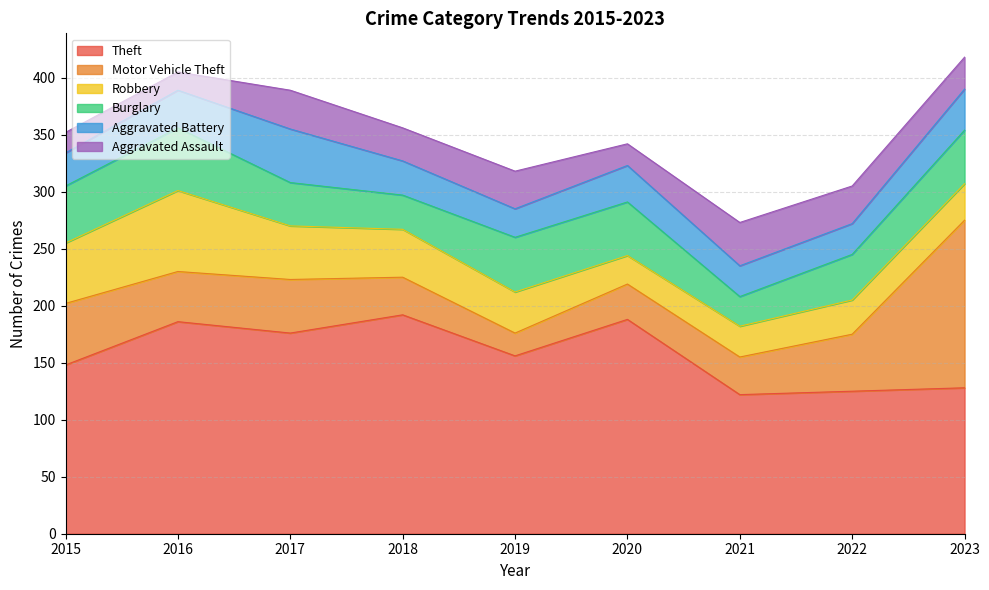

Does the chart have visible grid lines?

Yes